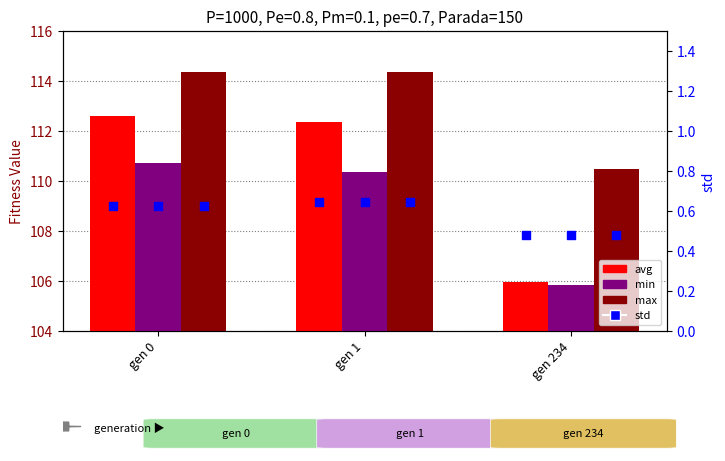

At which category is the sum across all series the highest?

gen 0